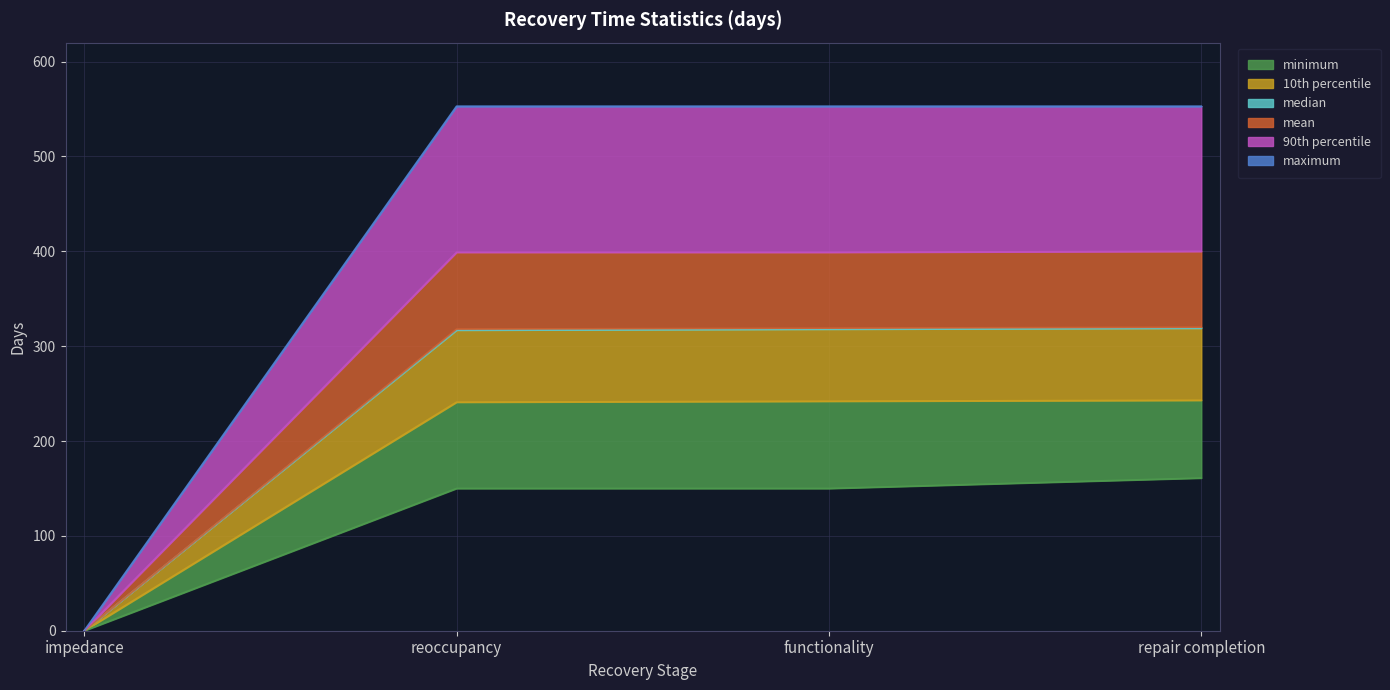

What is the sum of all minimum values?

461